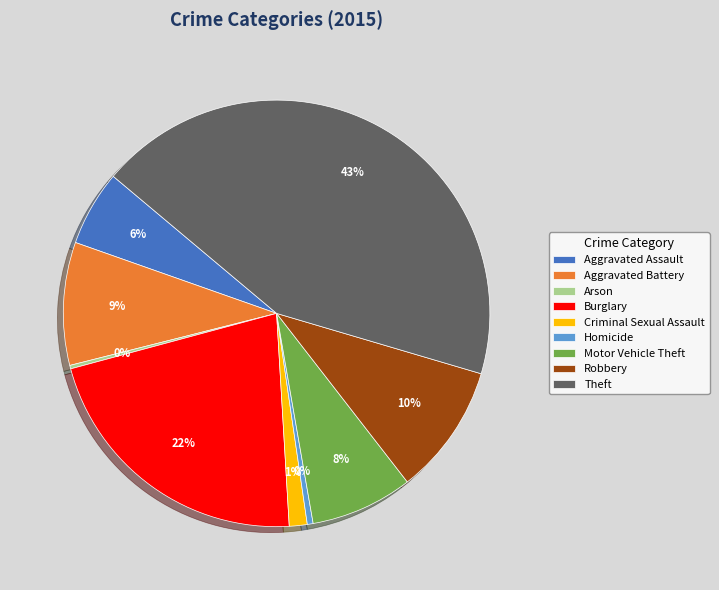

Which slice is the largest?

Theft